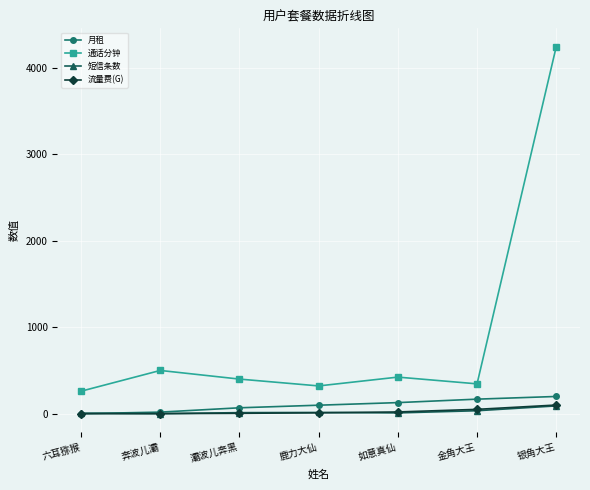

What are all the series names shown in the legend?

月租, 通话分钟, 短信条数, 流量费(G)